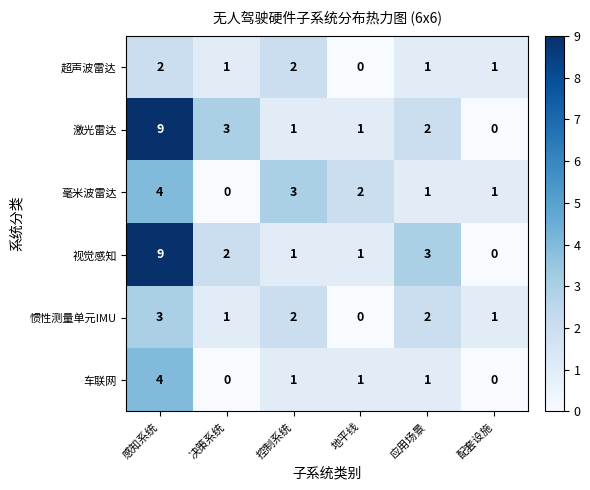

What is the difference between the maximum and minimum values in the 毫米波雷达 series?

4